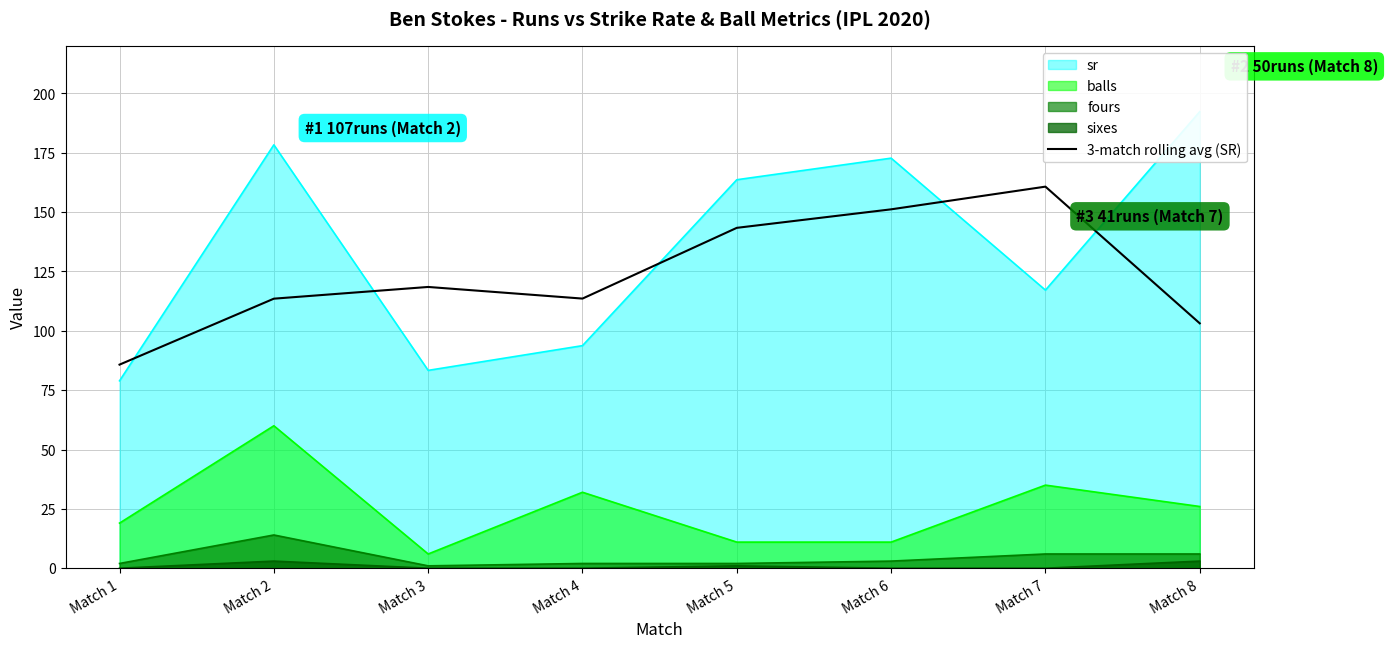

At which label does the data first exceed 118?

Match 3